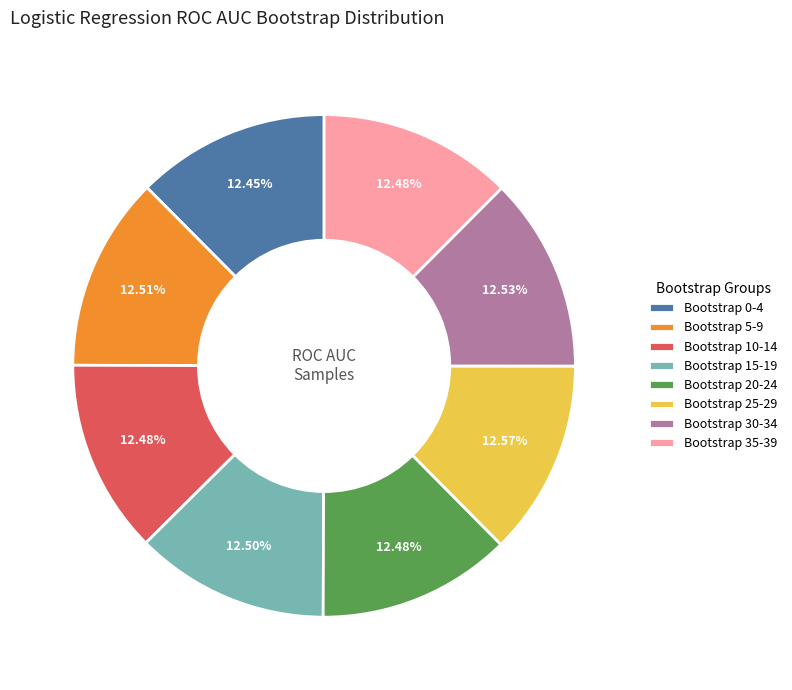

Approximately how many times larger is the value at Bootstrap 30-34 compared to Bootstrap 0-4?

1.0